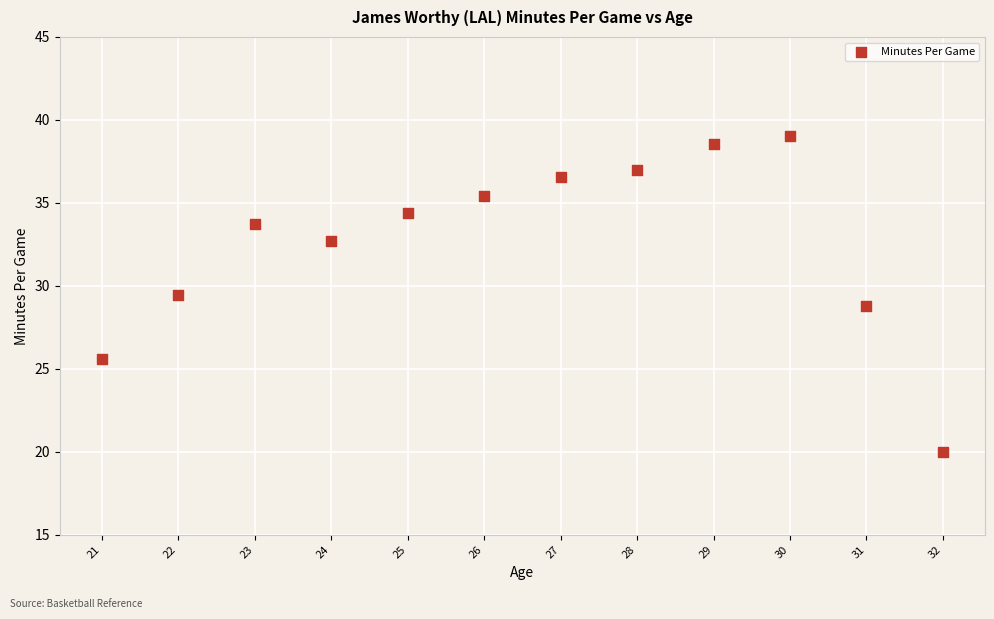

What is the average X value?

26.5